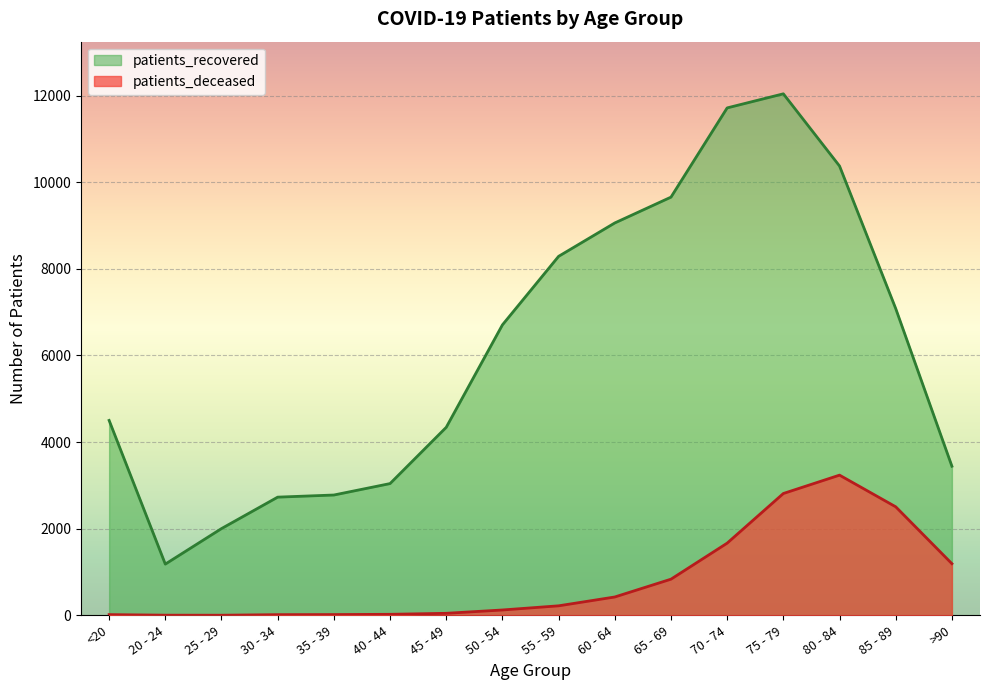

Which series has the largest total across all categories?

patients_recovered